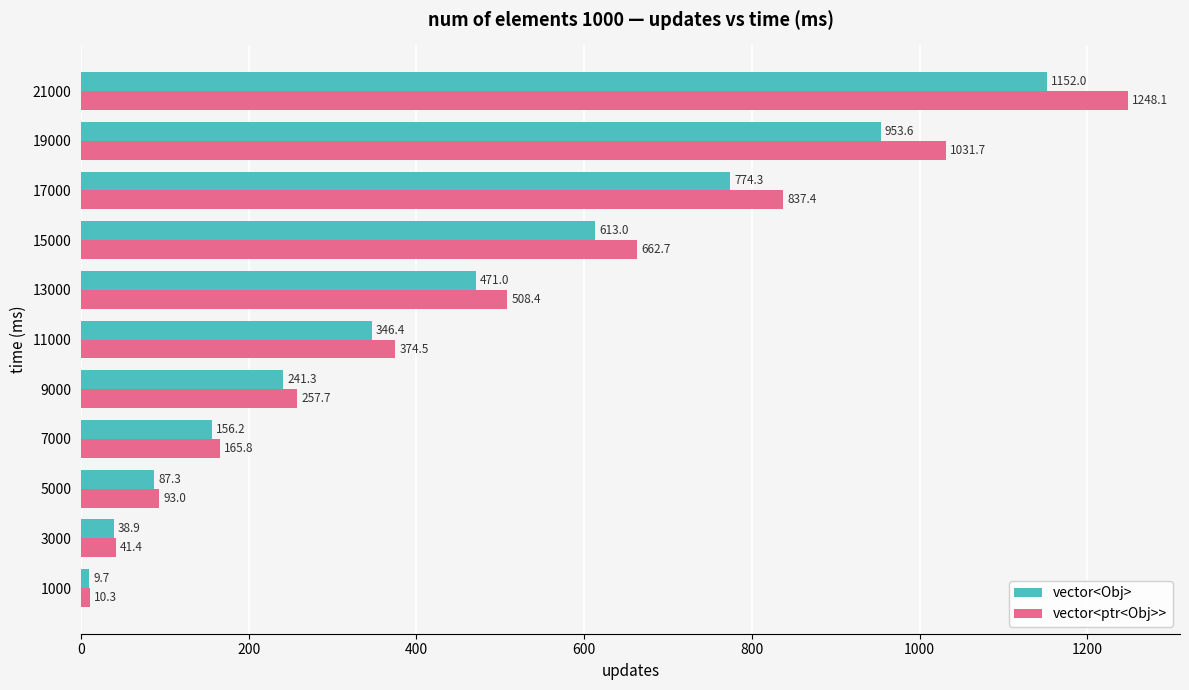

What is the approximate value of vector<Obj> at 3000?

38.9